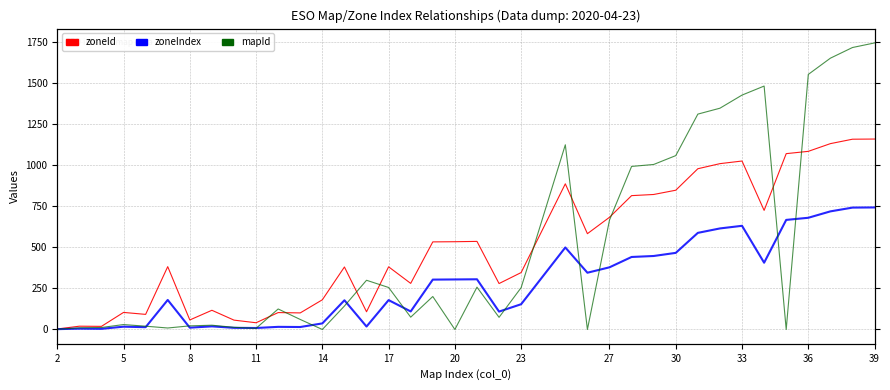

The mapId series shows 255 at 23. True or false?

True